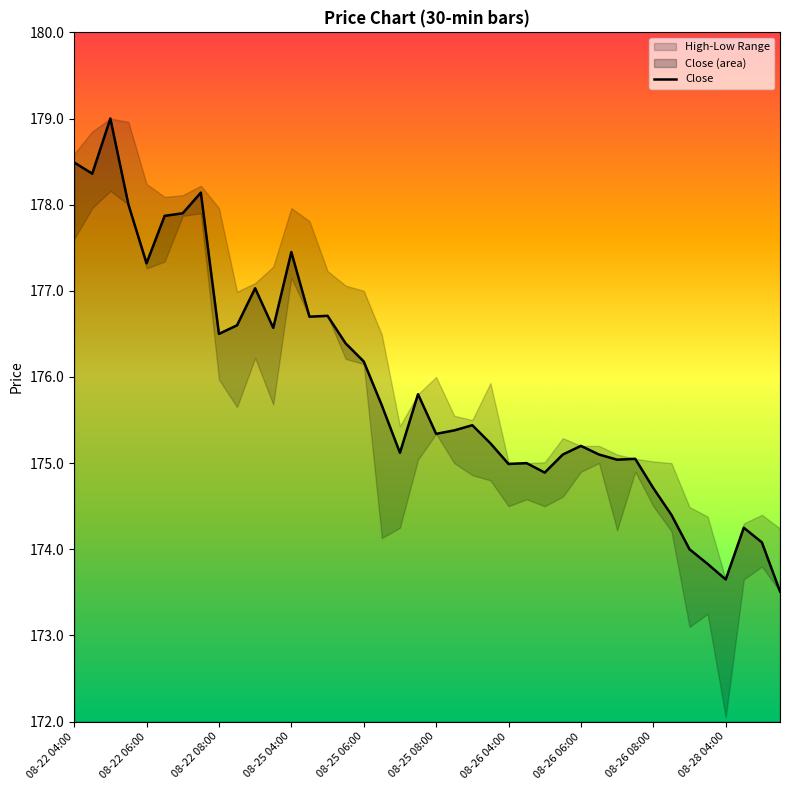

Does the chart have visible grid lines?

No